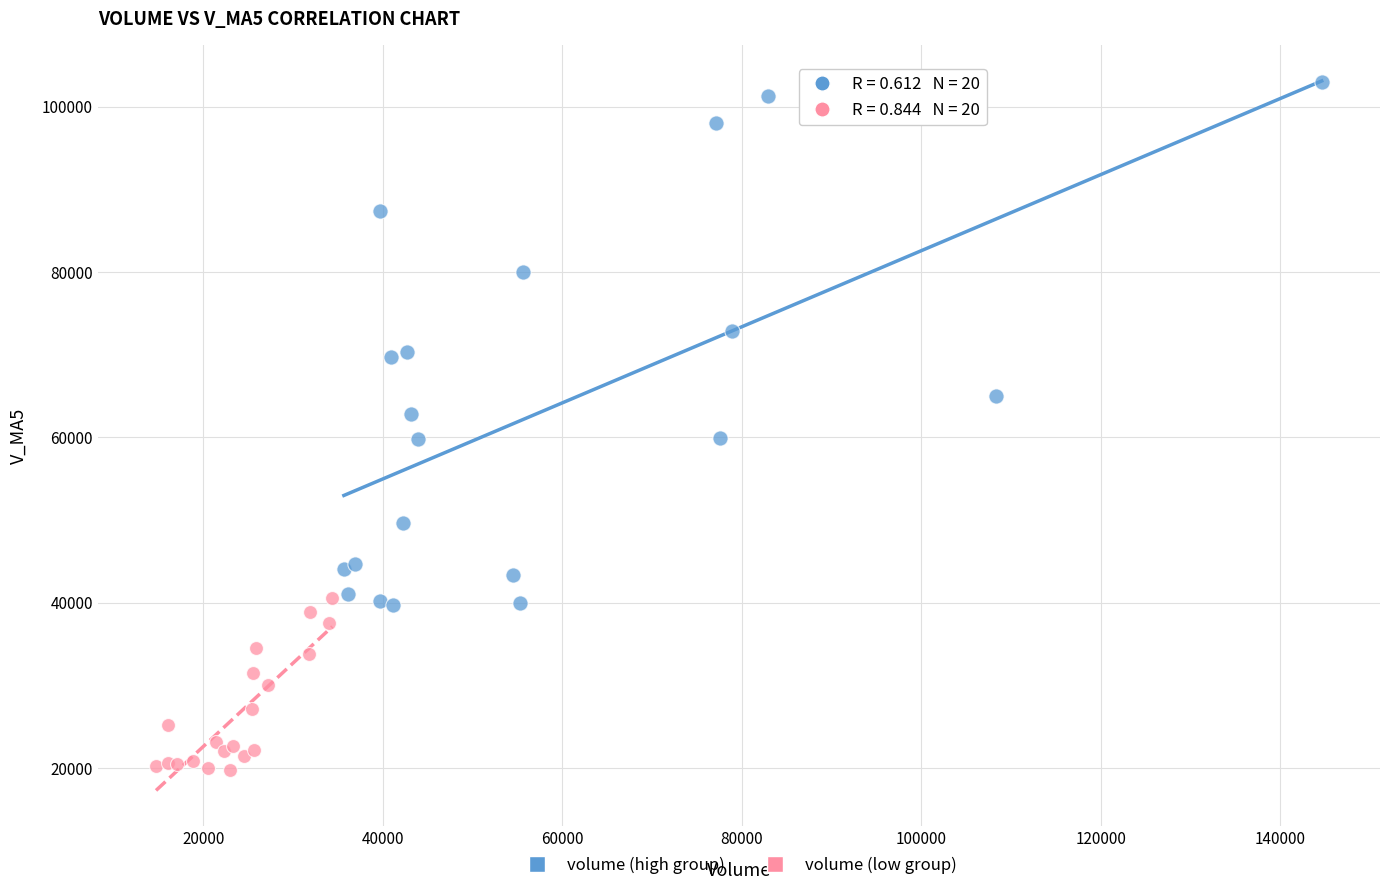

Which series has the widest spread of Y values?

volume (high group)